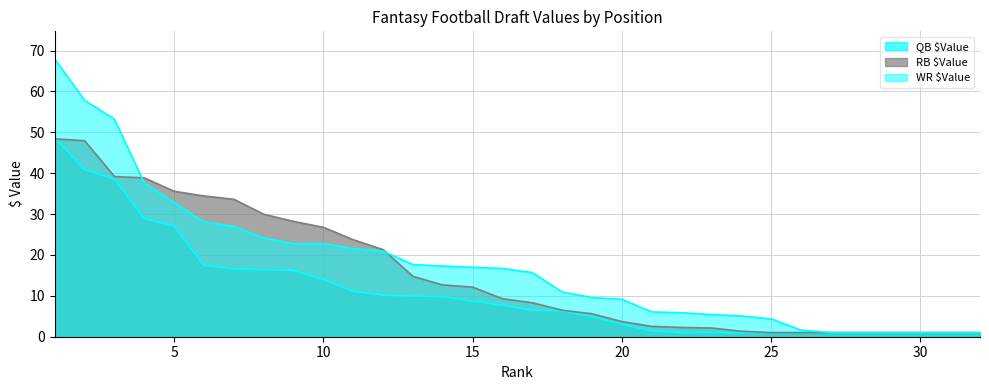

What is the value of the WR $Value point at the 27th from the left?

1.0